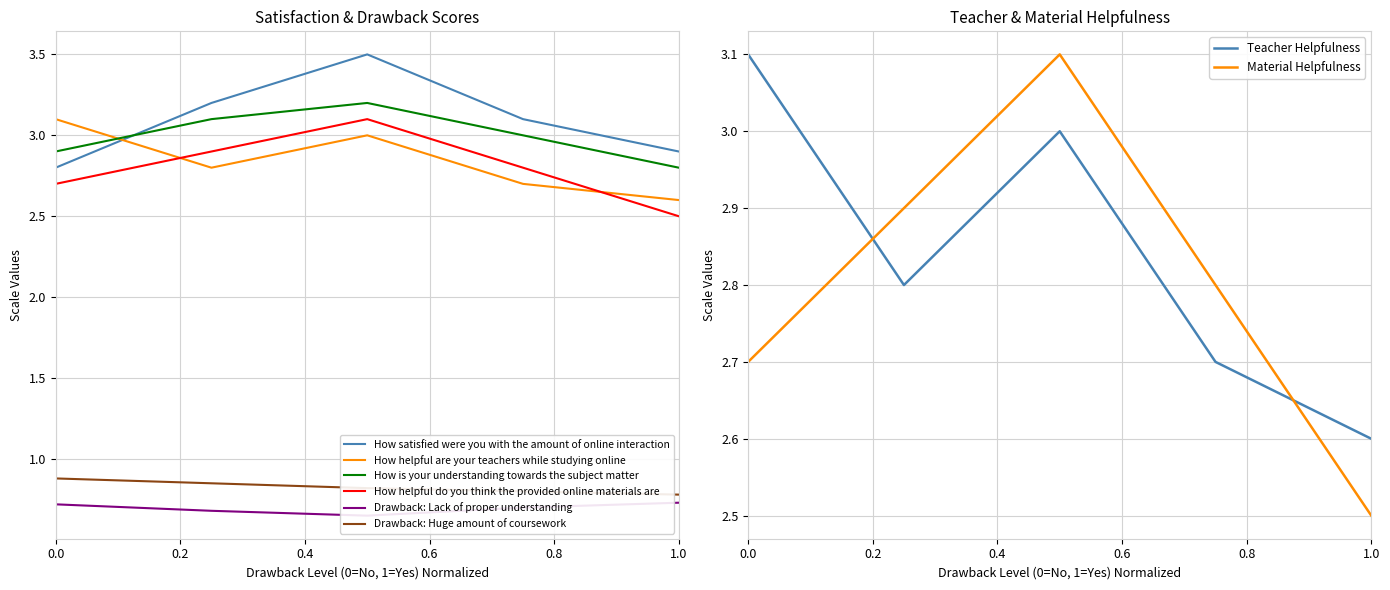

Reading left to right, list all the values displayed in this chart.

How satisfied were you with the amount of online interaction: 2.8	3.2	3.5	3.1	2.9
How helpful are your teachers while studying online: 3.1	2.8	3.0	2.7	2.6
How is your understanding towards the subject matter: 2.9	3.1	3.2	3.0	2.8
How helpful do you think the provided online materials are: 2.7	2.9	3.1	2.8	2.5
Drawback: Lack of proper understanding: 0.7	0.7	0.7	0.7	0.7
Drawback: Huge amount of coursework: 0.9	0.8	0.8	0.8	0.8